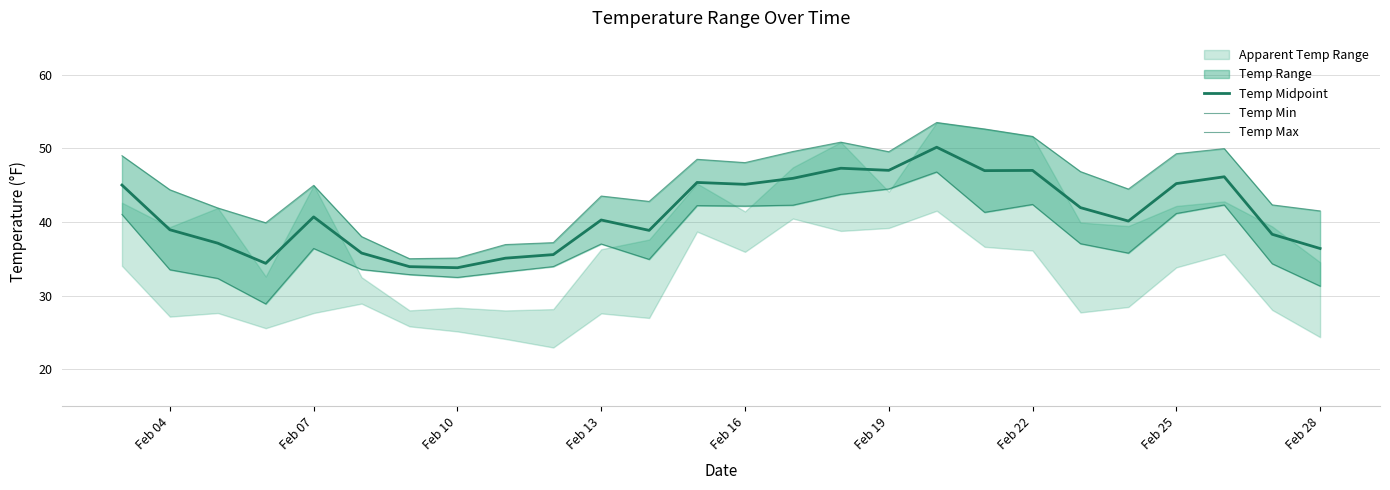

Where is Temp Max nearest to the value 44?

Feb 04